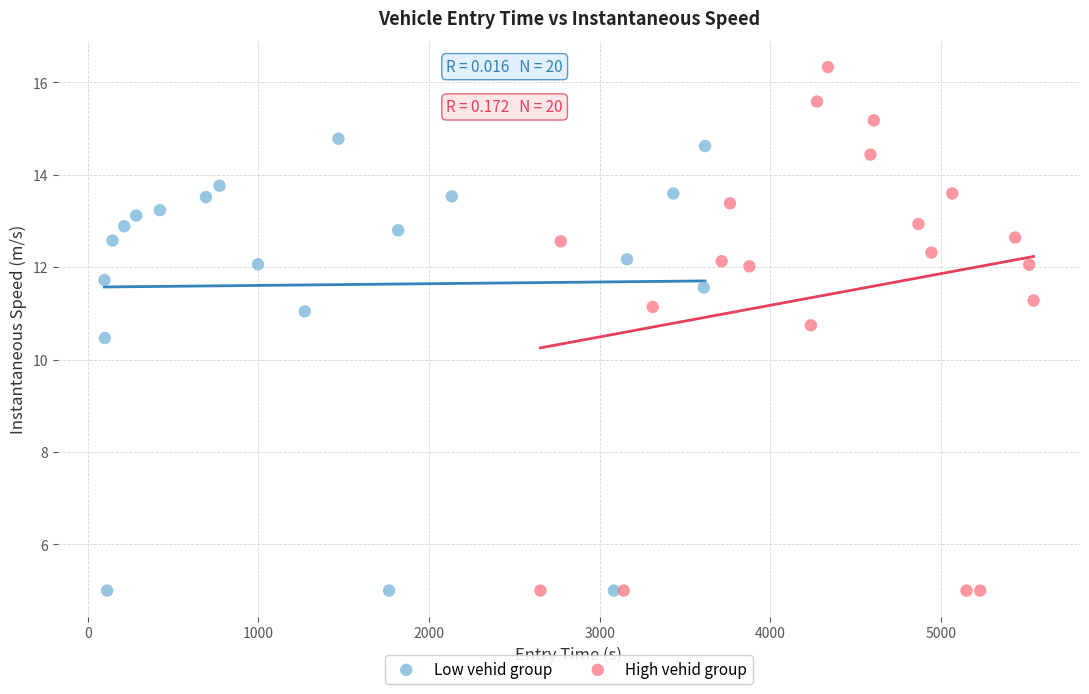

Which series has the widest spread of Y values?

High vehid group